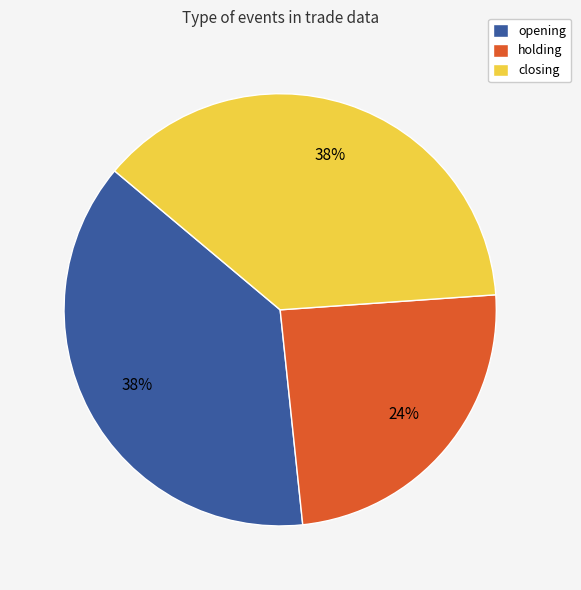

To the nearest percent, what is the combined percentage of opening and closing?

76%